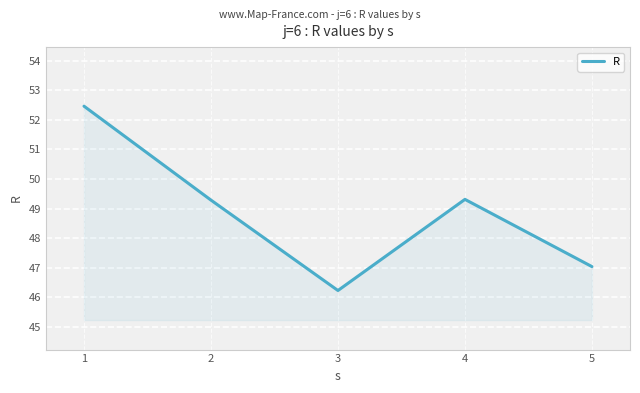

What is the difference between the second highest and minimum values?

3.1